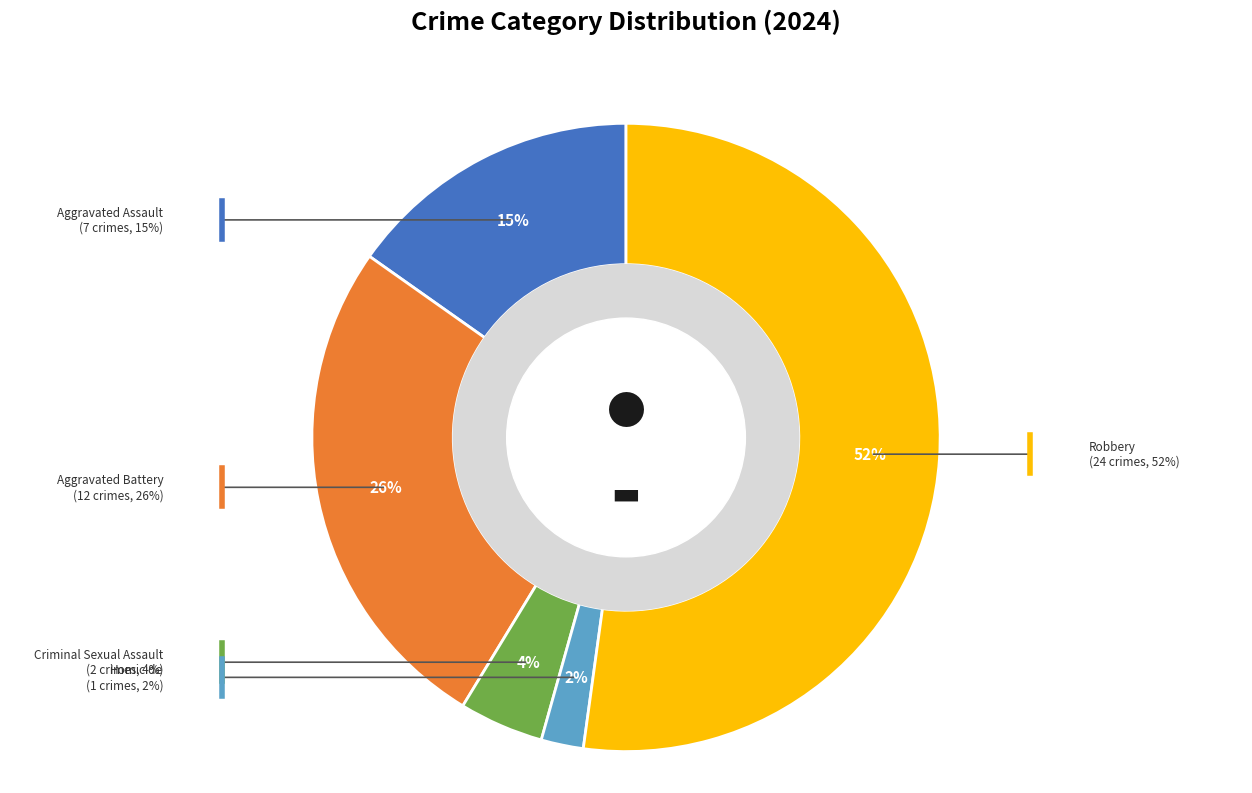

To the nearest percent, what is the average slice percentage?

20%